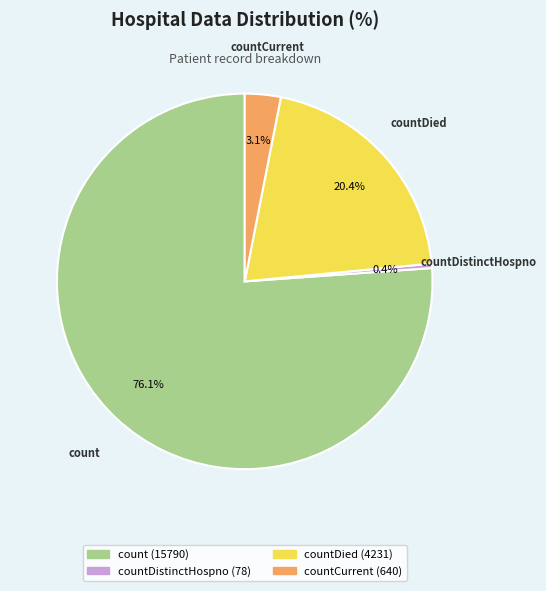

Is there any slice that represents more than half of the pie?

Yes